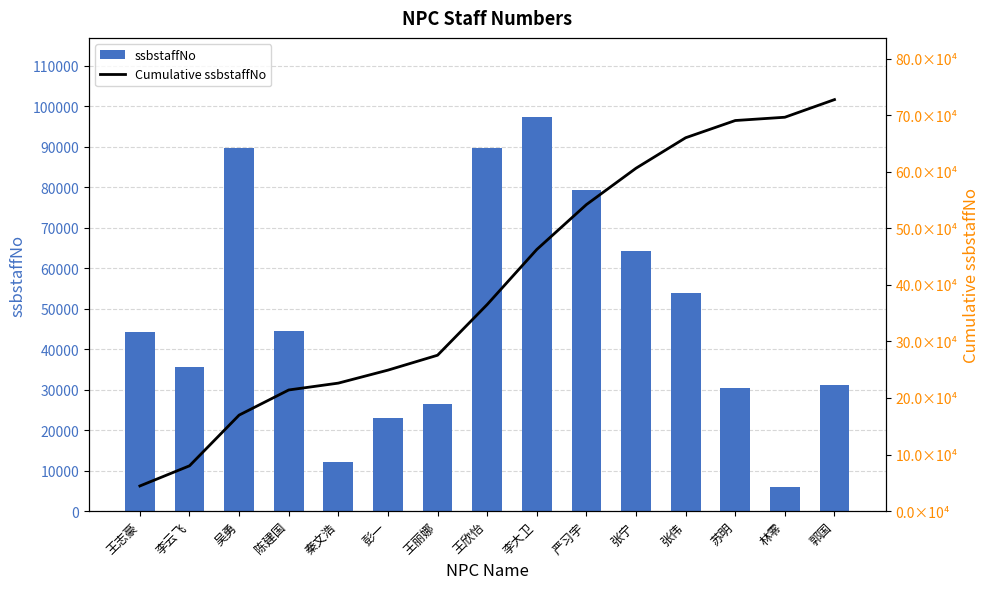

Rank the series at 吴勇 from highest to lowest value.

Cumulative ssbstaffNo, ssbstaffNo